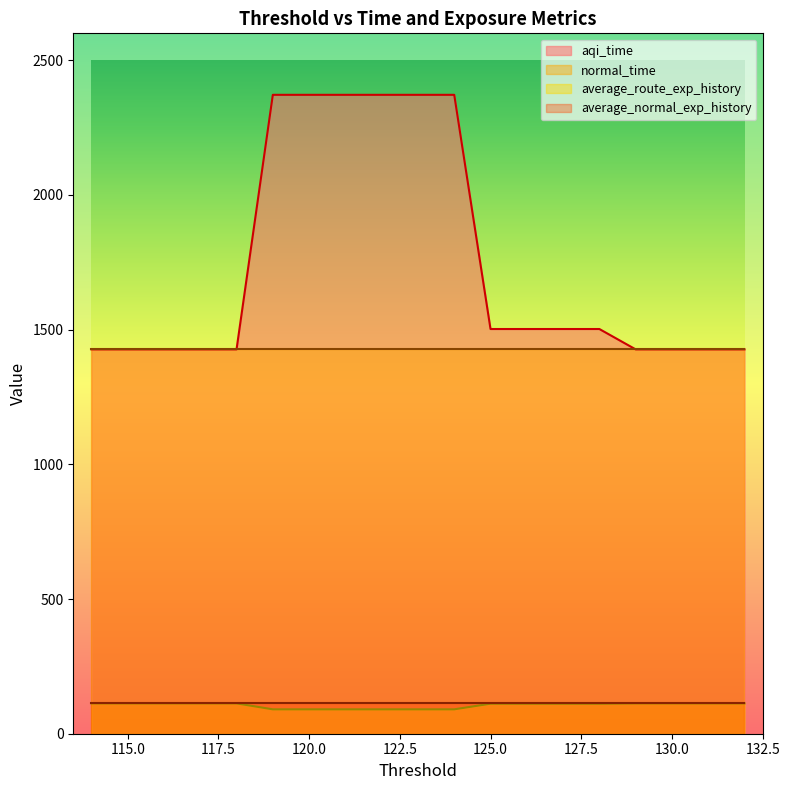

What is the maximum value shown in the chart?

2371.7